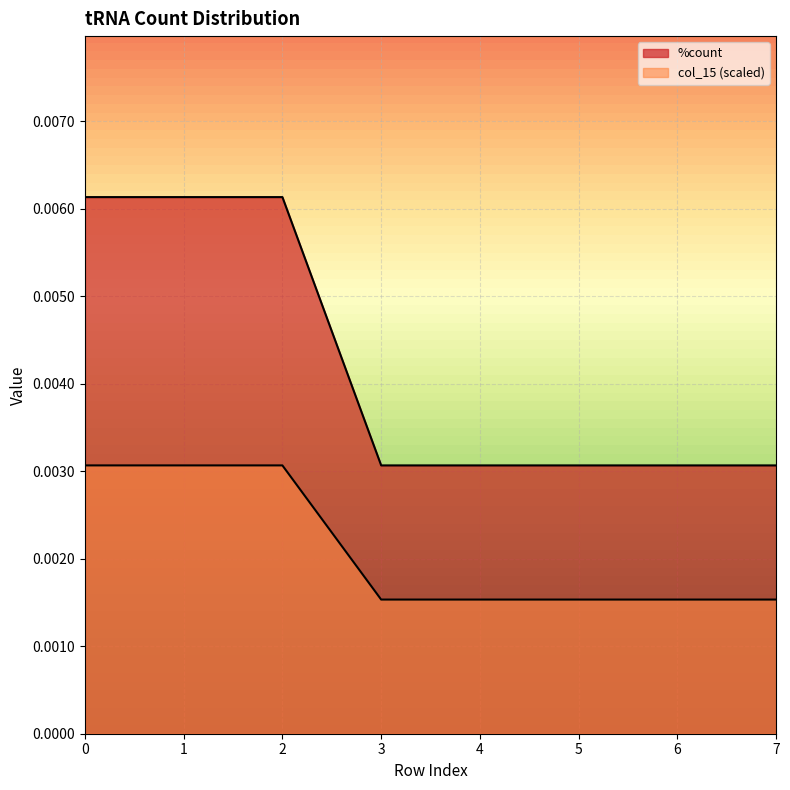

True or false: %count has a value of 0.0 at 2.

False